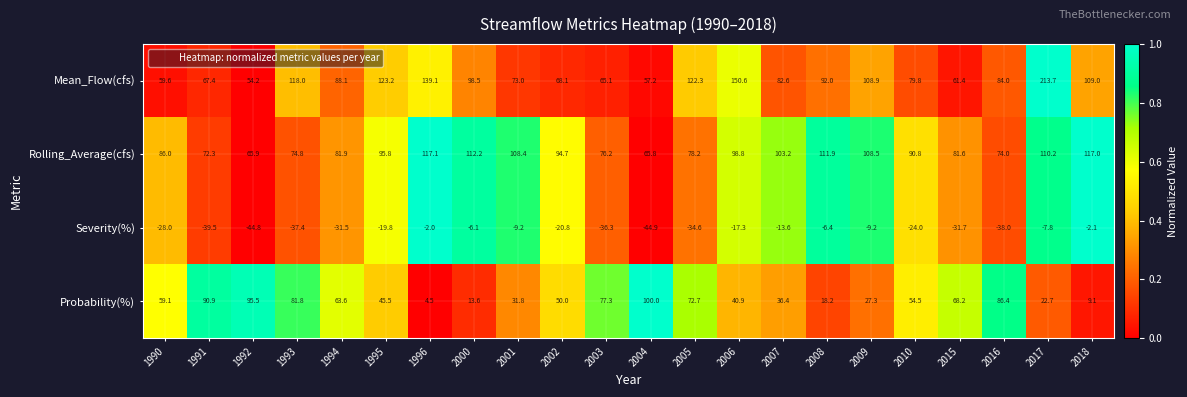

The Probability(%) series shows 30.5 at 2008. True or false?

False